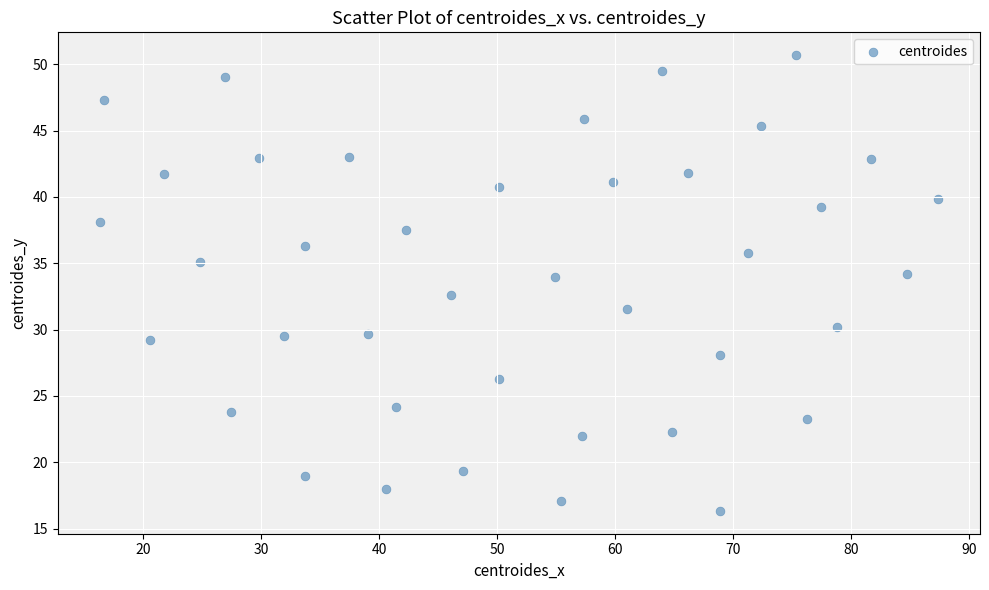

What Y value in the scatter plot is closest to 33?

32.6